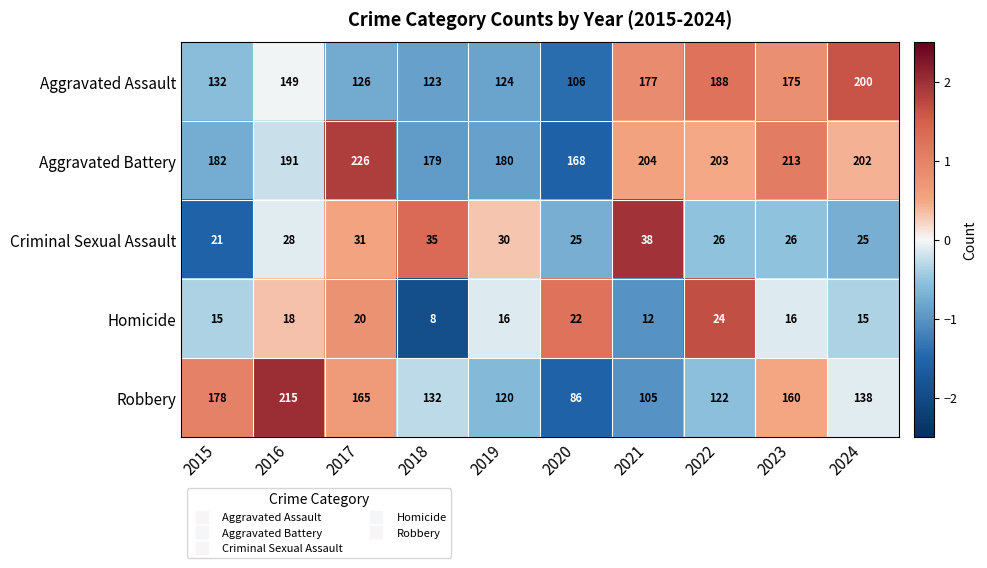

What is the lowest value of the Criminal Sexual Assault series?

21